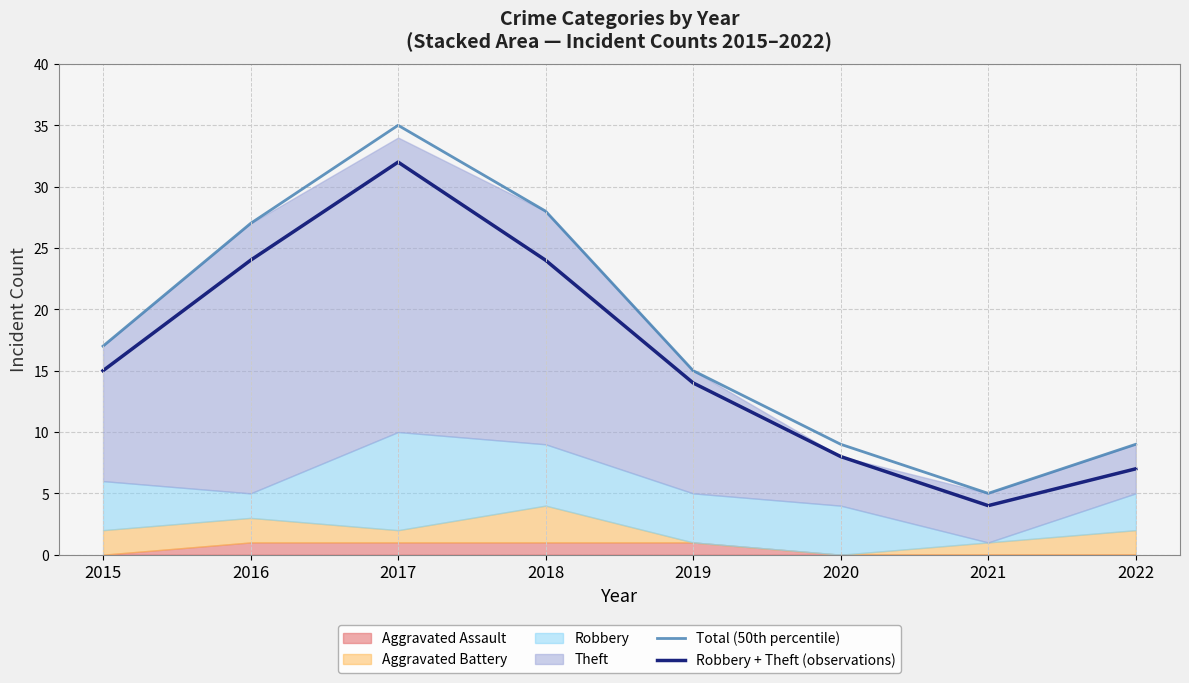

Reading left to right, transcribe all the data shown in this chart.

Total (50th percentile): 2015=17	2016=27	2017=35	2018=28	2019=15	2020=9	2021=5	2022=9
Robbery + Theft (observations): 2015=15	2016=24	2017=32	2018=24	2019=14	2020=8	2021=4	2022=7